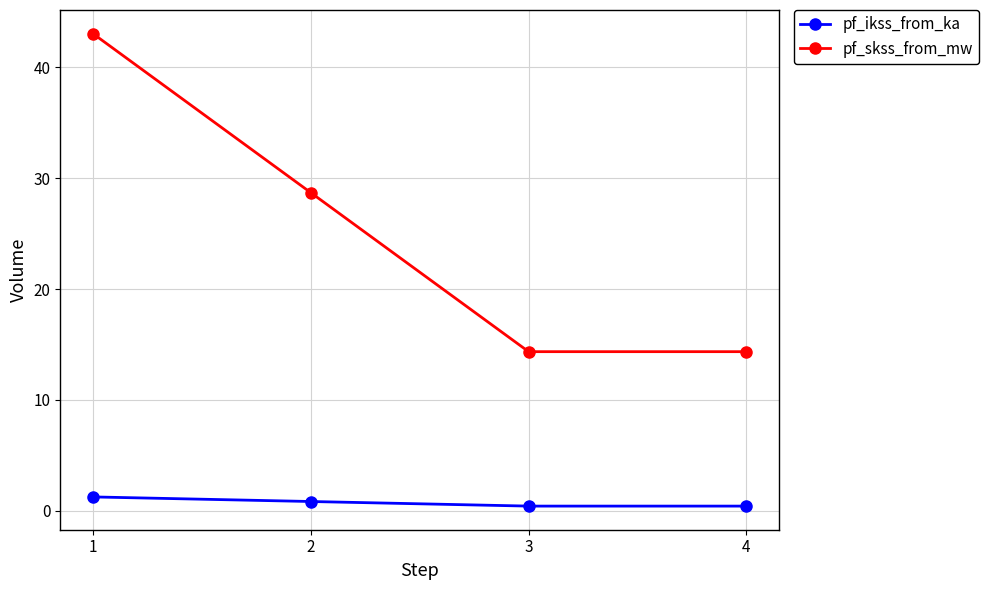

True or false: pf_skss_from_mw and pf_ikss_from_ka cross at least once.

False